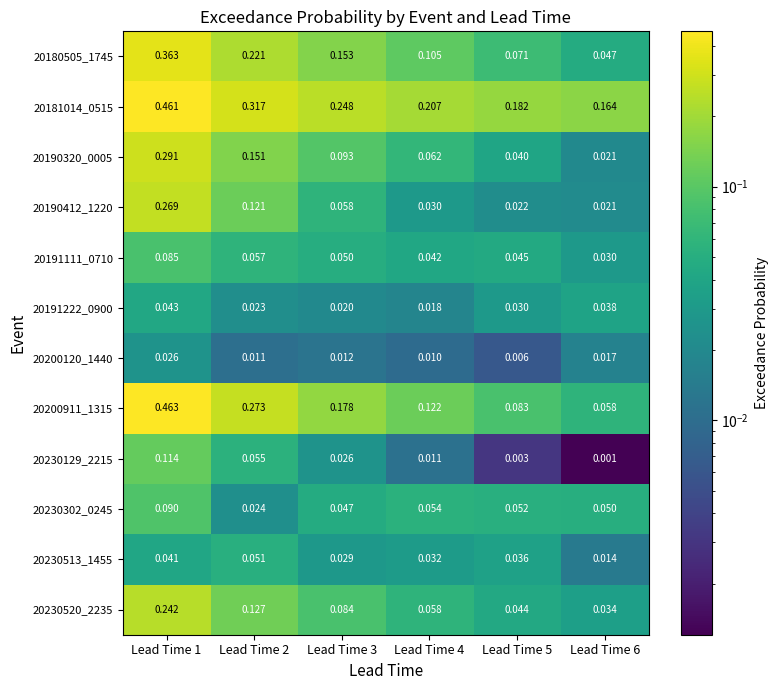

Between Lead Time 6 and Lead Time 3, which is larger?

Lead Time 3